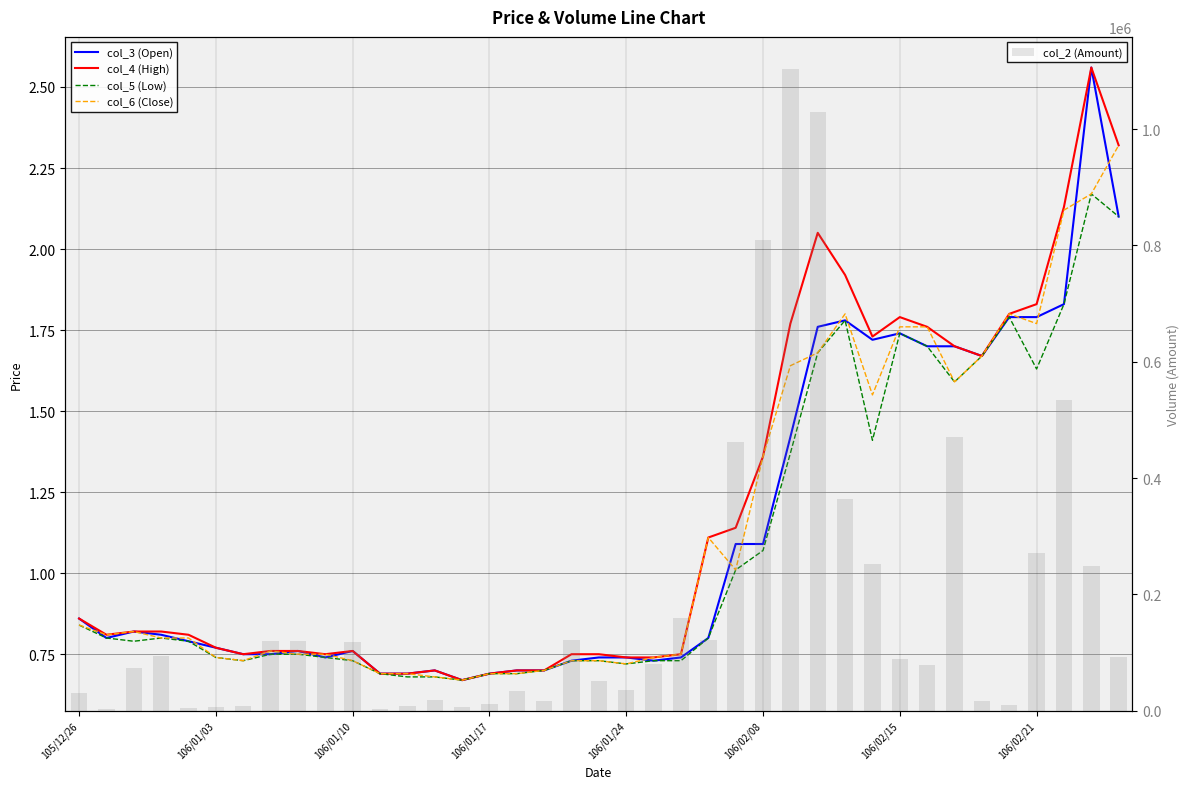

What is the sum of all col_2 (Amount) values?

7177550.0